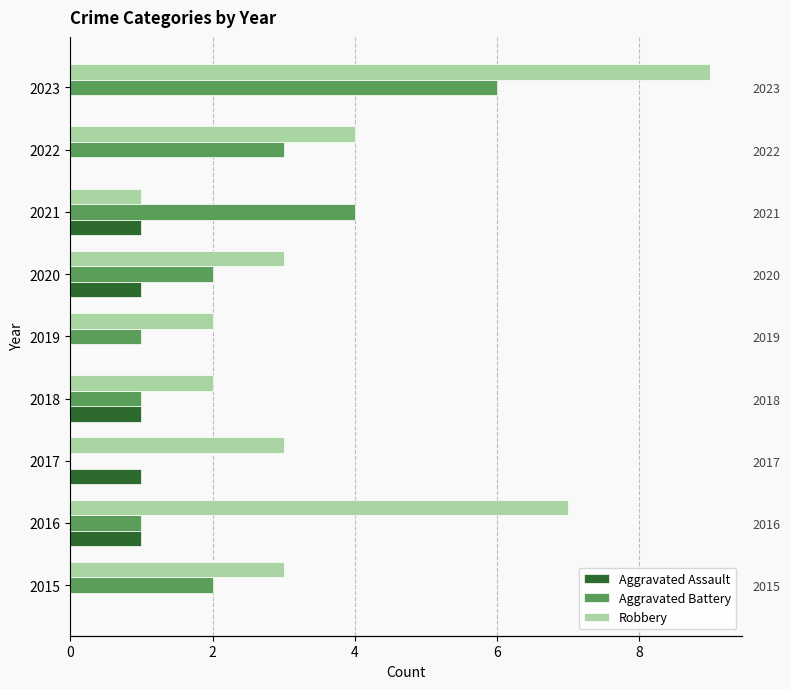

True or false: Aggravated Battery has a value of 0 at 2019.

False